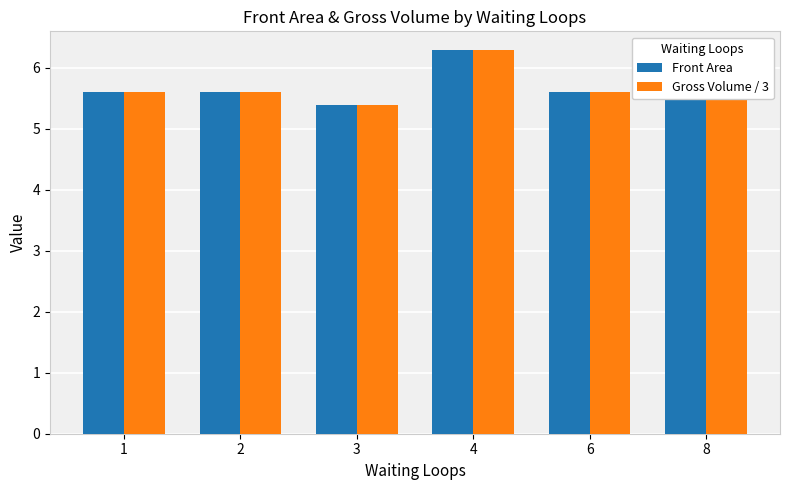

Reading right to left, what are all the values shown in this chart?

Front Area: 8=5.8	6=5.6	4=6.3	3=5.4	2=5.6	1=5.6
Gross Volume / 3: 8=5.8	6=5.6	4=6.3	3=5.4	2=5.6	1=5.6